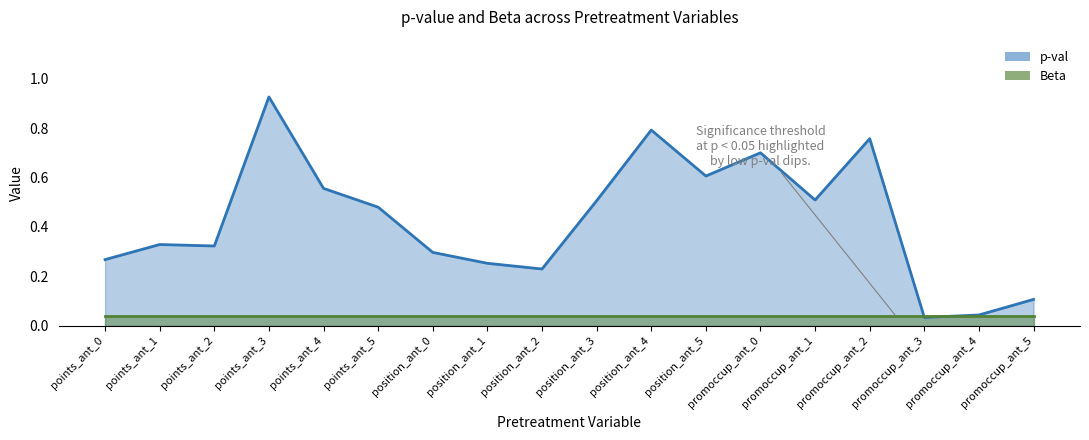

Rank the categories by value from highest to lowest.

points_ant_3, position_ant_4, promoccup_ant_2, promoccup_ant_0, position_ant_5, points_ant_4, promoccup_ant_1, position_ant_3, points_ant_5, points_ant_1, points_ant_2, position_ant_0, points_ant_0, position_ant_1, position_ant_2, promoccup_ant_5, promoccup_ant_4, promoccup_ant_3